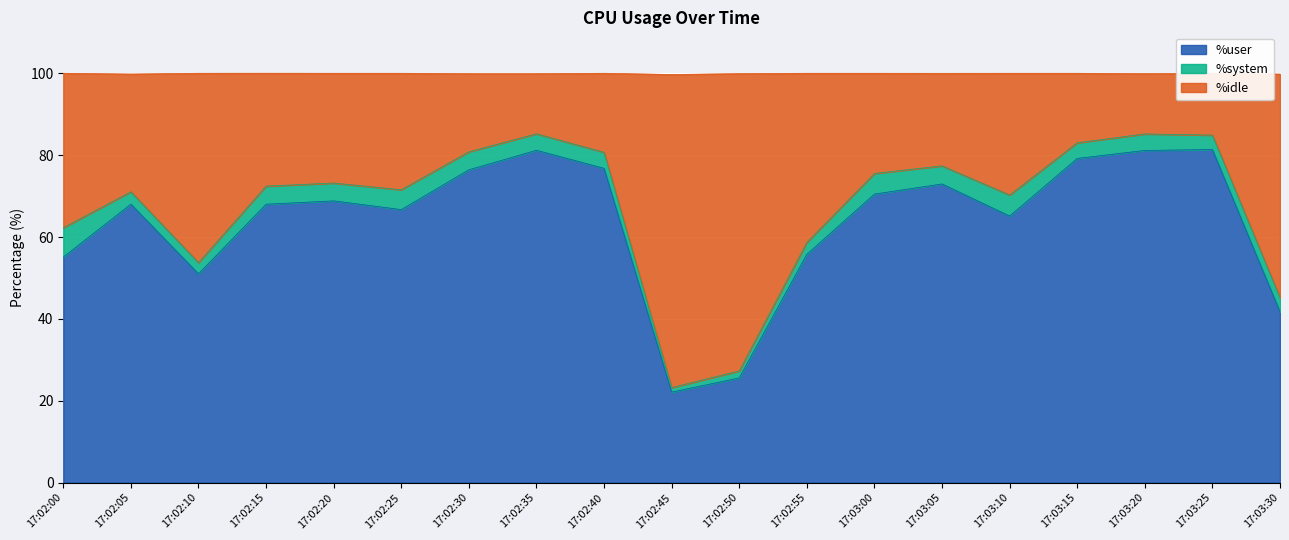

At which category is the sum across all series the highest?

17:02:35